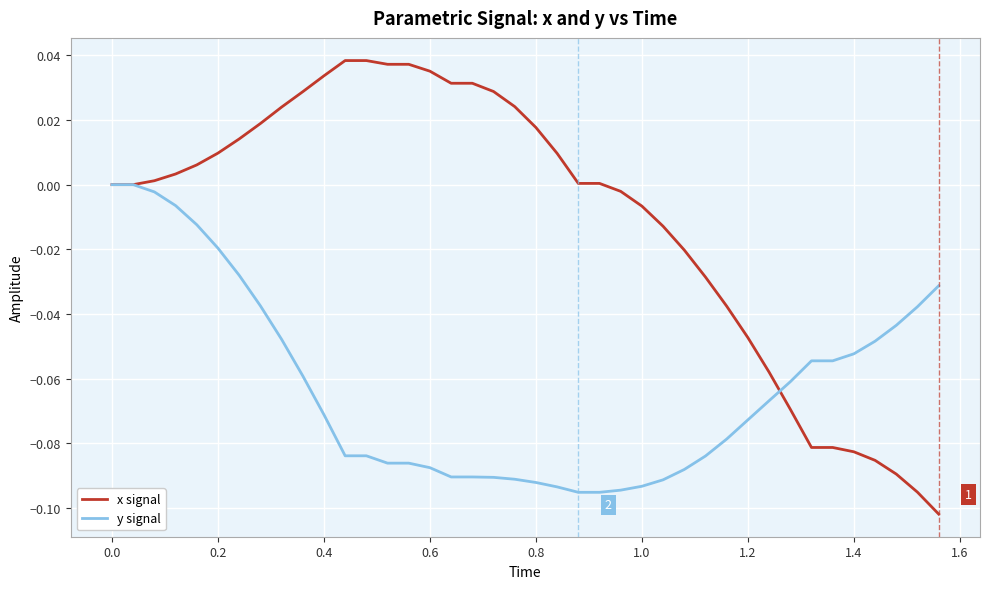

List the series in order of their peak value, lowest first.

y signal, x signal